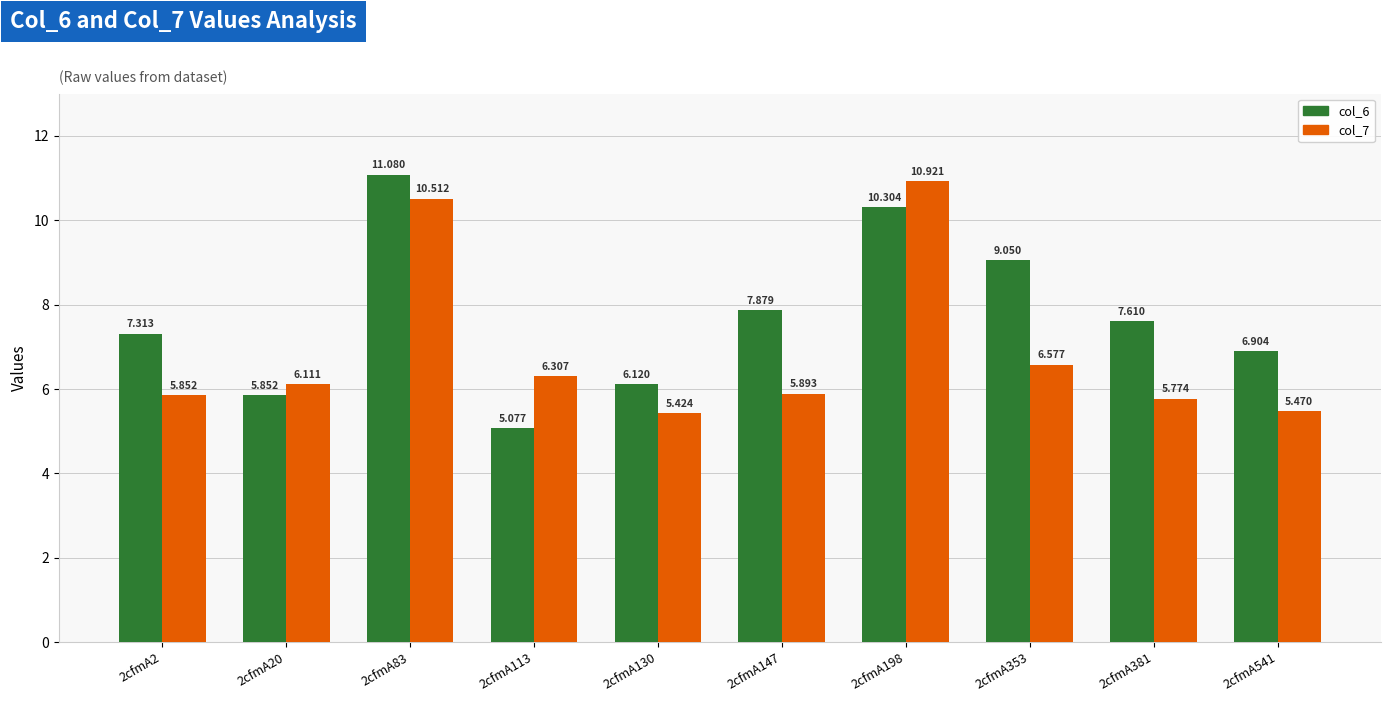

What is the value of the col_7 bar at the 8th from the left?

6.6